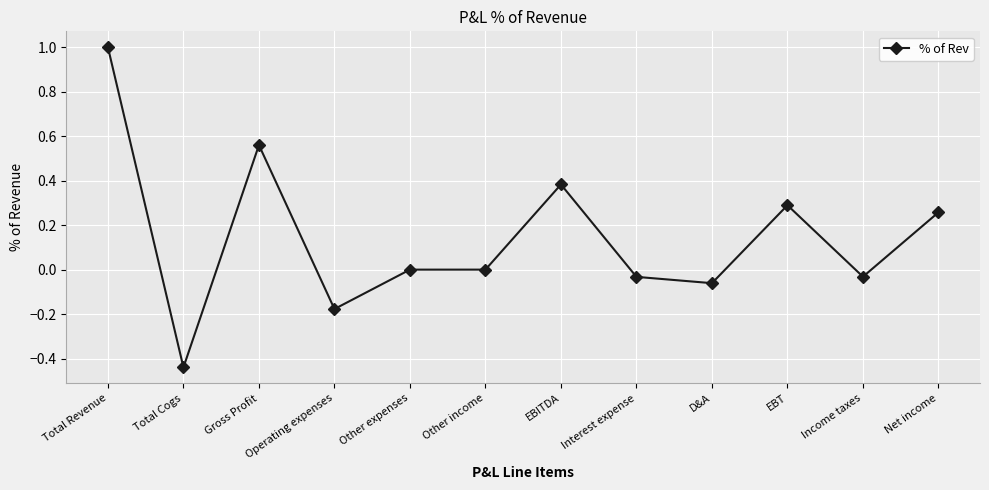

What is the label of the 8th point from the left?

Interest expense